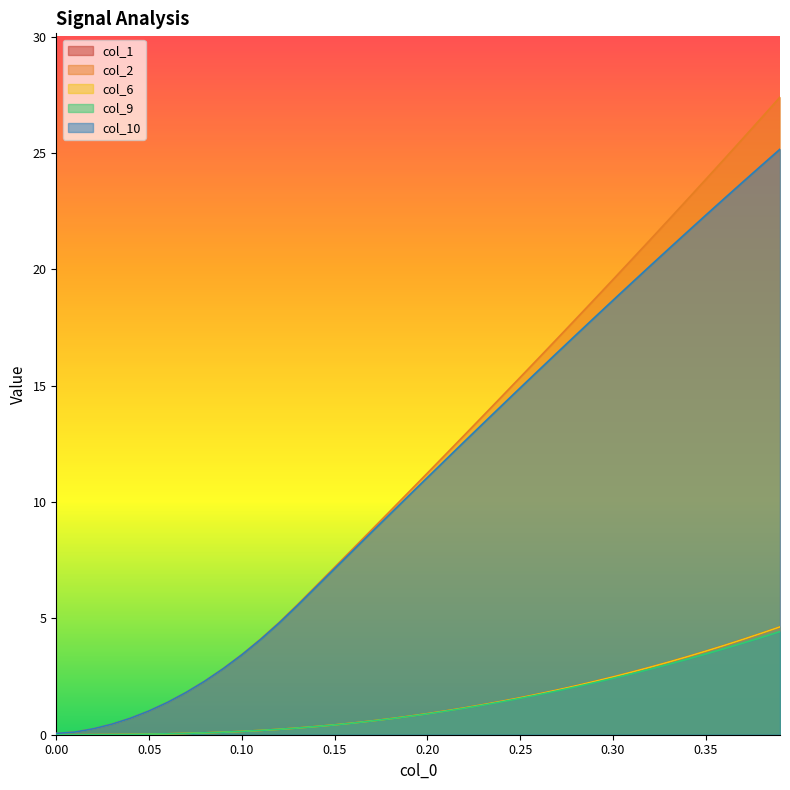

True or false: col_1 and col_9 intersect in this chart.

False